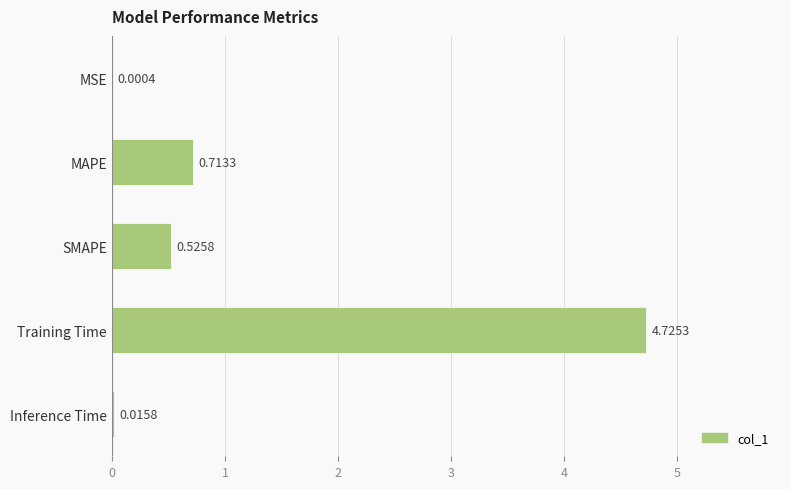

What is the sum of all values?

6.0